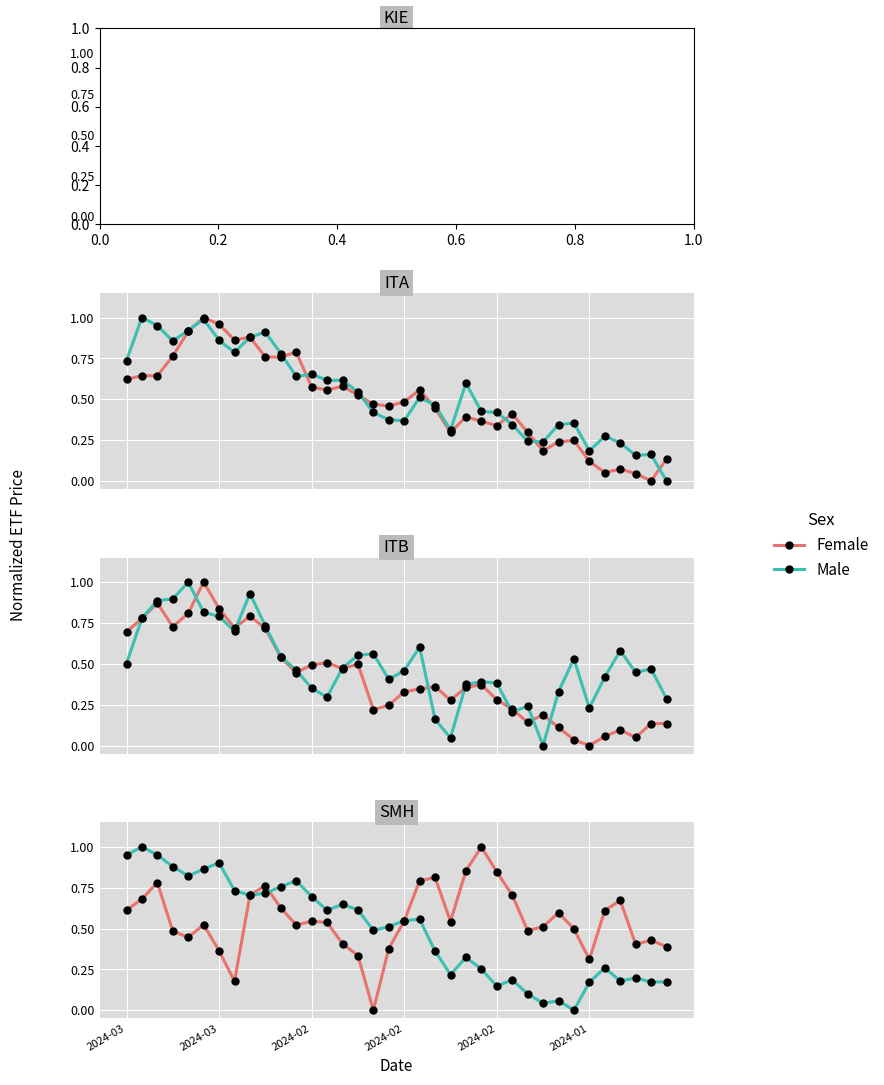

Which series has the widest spread of Y values?

Female